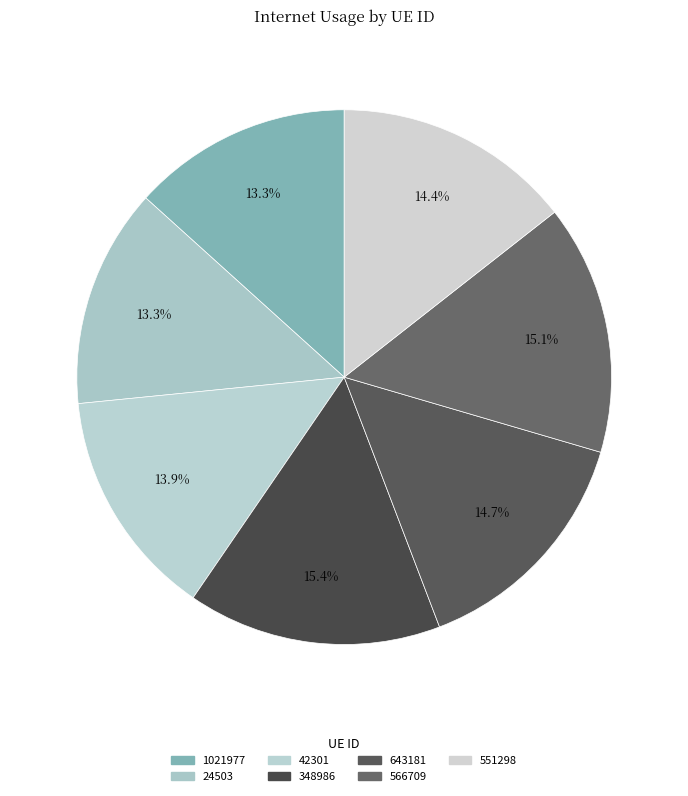

What is the total percentage of 24503 and 42301?

27.1%